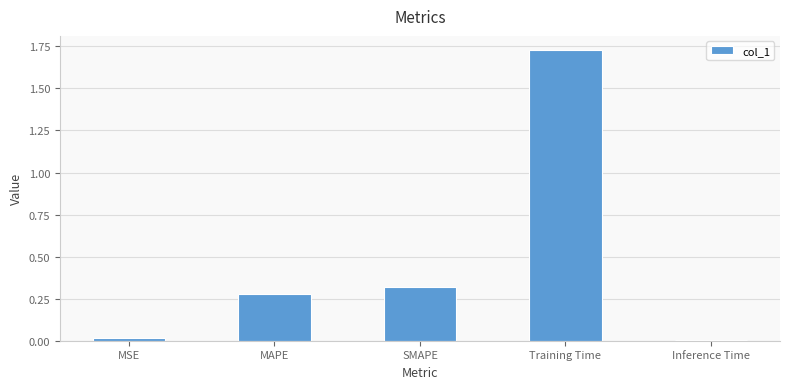

Which has a higher value, SMAPE or Training Time?

Training Time